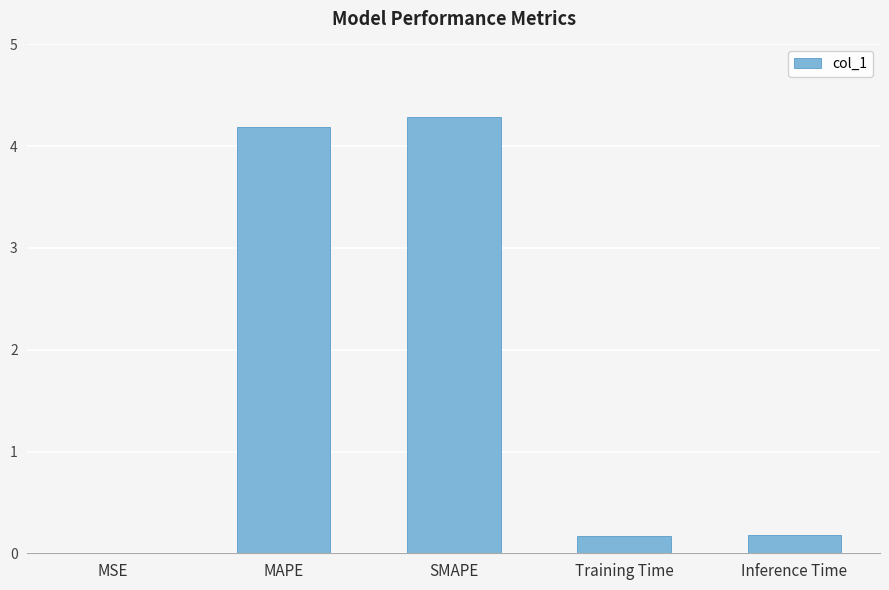

Is it true that the value at MAPE is 7.3?

False